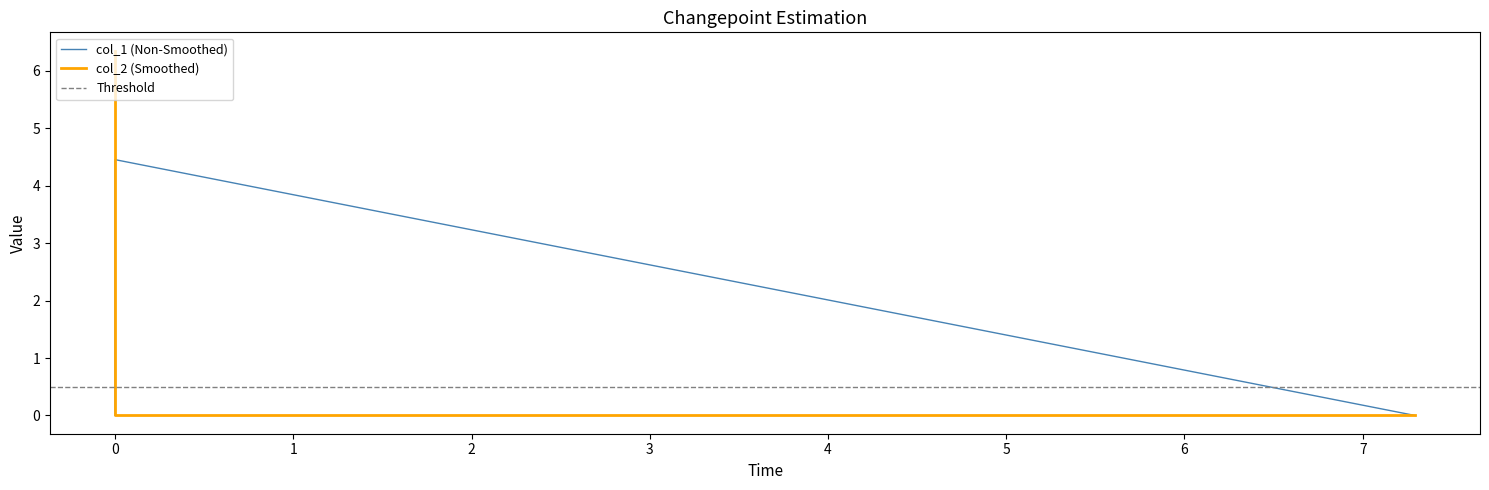

Reading right to left, extract all data points from this chart.

col_1: 0.0	4.5	0.0
col_2: 6.4	0.0	0.0